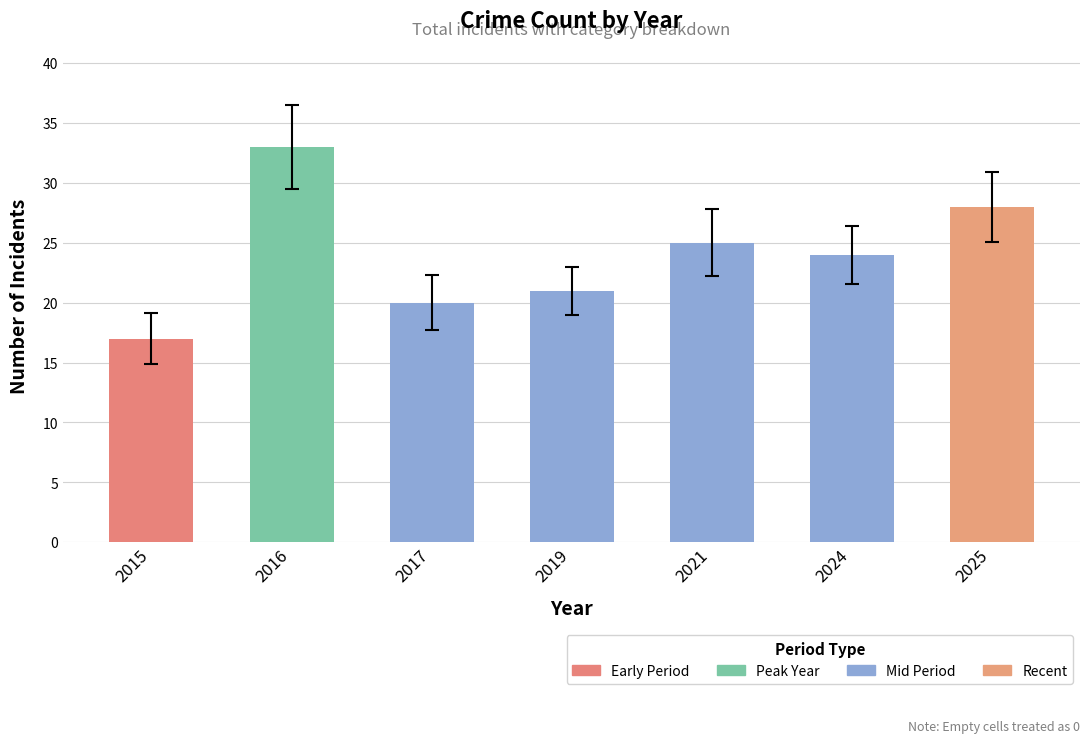

Count the number of categories in the chart.

7